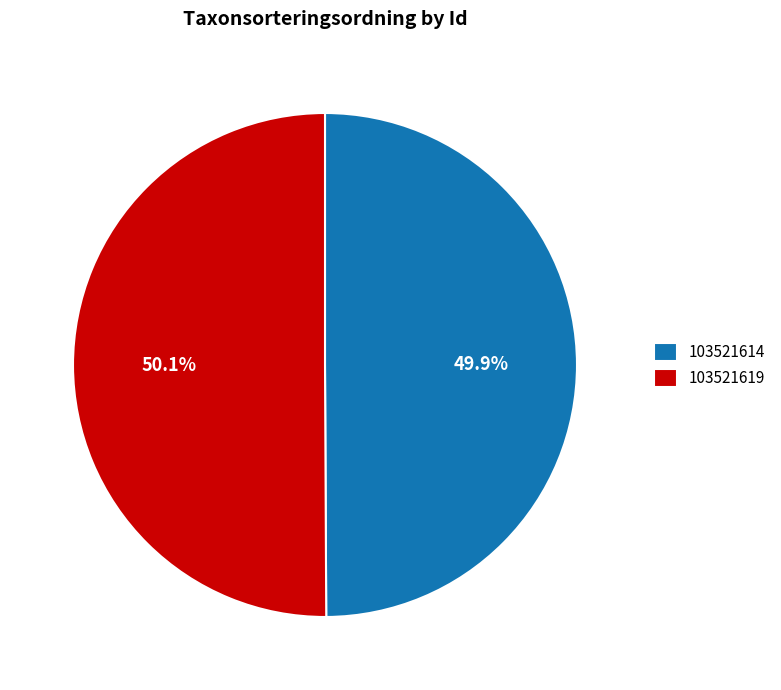

Does any single category account for the majority?

Yes